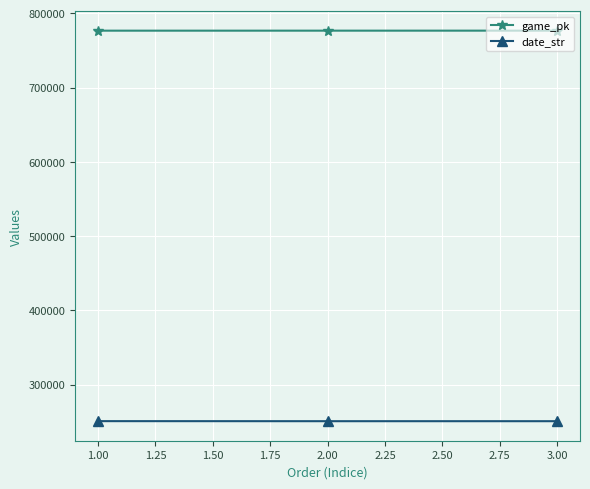

The value of game_pk at 1.00 is 264228. True or false?

False